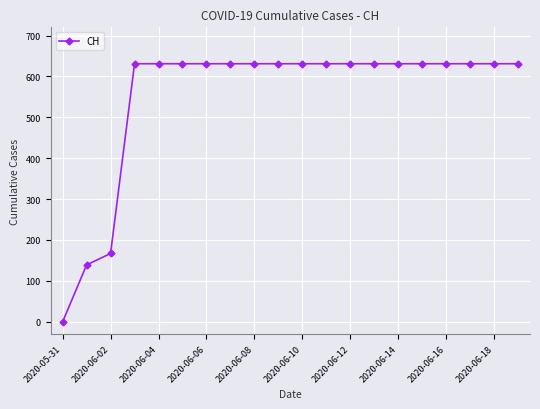

What is the maximum value shown in the chart?

631